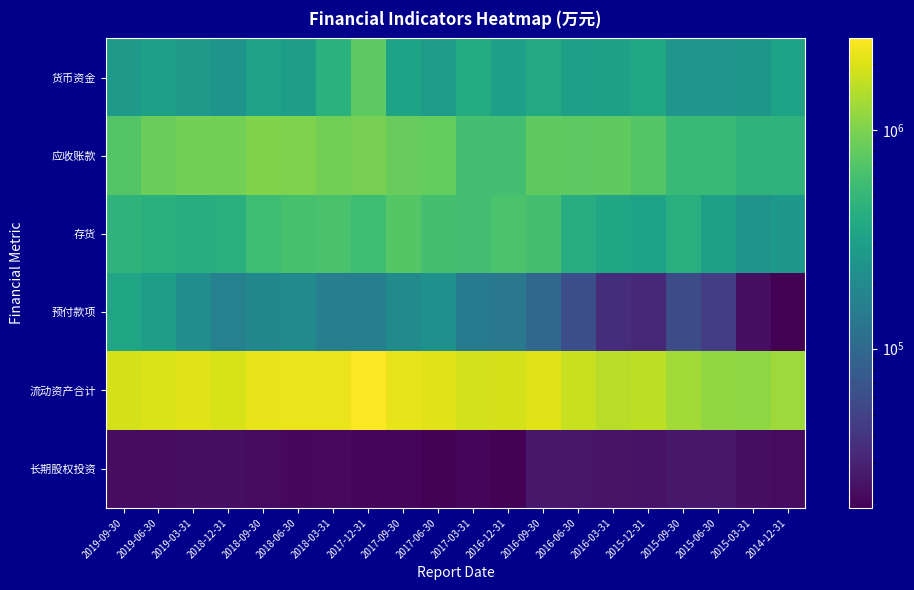

Reading left to right, transcribe all the data shown in this chart.

货币资金: 2019-09-30=270886	2019-06-30=307018	2019-03-31=269654	2018-12-31=240366	2018-09-30=321220	2018-06-30=294527	2018-03-31=440413	2017-12-31=771044	2017-09-30=328619	2017-06-30=284865	2017-03-31=393652	2016-12-31=307482	2016-09-30=366708	2016-06-30=302883	2016-03-31=315413	2015-12-31=363795	2015-09-30=245321	2015-06-30=244259	2015-03-31=257364	2014-12-31=330701
应收账款: 2019-09-30=704376	2019-06-30=869833	2019-03-31=937651	2018-12-31=937556	2018-09-30=1022343	2018-06-30=1011079	2018-03-31=910538	2017-12-31=953575	2017-09-30=829490	2017-06-30=812134	2017-03-31=600502	2016-12-31=601196	2016-09-30=782331	2016-06-30=776313	2016-03-31=785232	2015-12-31=702462	2015-09-30=522666	2015-06-30=522004	2015-03-31=465877	2014-12-31=465727
存货: 2019-09-30=468809	2019-06-30=433289	2019-03-31=410654	2018-12-31=419653	2018-09-30=559673	2018-06-30=618776	2018-03-31=633271	2017-12-31=563853	2017-09-30=716422	2017-06-30=610797	2017-03-31=597713	2016-12-31=643088	2016-09-30=607087	2016-06-30=408294	2016-03-31=346614	2015-12-31=328675	2015-09-30=413925	2015-06-30=309290	2015-03-31=233413	2014-12-31=258921
预付款项: 2019-09-30=344241	2019-06-30=301054	2019-03-31=210548	2018-12-31=163287	2018-09-30=186653	2018-06-30=199779	2018-03-31=155107	2017-12-31=154654	2017-09-30=200289	2017-06-30=224652	2017-03-31=142440	2016-12-31=135037	2016-09-30=99250	2016-06-30=61936	2016-03-31=35973	2015-12-31=32414	2015-09-30=58115	2015-06-30=45500	2015-03-31=23070	2014-12-31=18715
流动资产合计: 2019-09-30=1919335	2019-06-30=2039259	2019-03-31=2093016	2018-12-31=1930872	2018-09-30=2225400	2018-06-30=2264366	2018-03-31=2287912	2017-12-31=2622128	2017-09-30=2190085	2017-06-30=2089345	2017-03-31=1869705	2016-12-31=1924279	2016-09-30=2051854	2016-06-30=1733818	2016-03-31=1555907	2015-12-31=1629448	2015-09-30=1333083	2015-06-30=1182308	2015-03-31=1123408	2014-12-31=1276313
长期股权投资: 2019-09-30=22198	2019-06-30=21917	2019-03-31=22657	2018-12-31=22326	2018-09-30=21725	2018-06-30=20814	2018-03-31=21039	2017-12-31=20476	2017-09-30=19988	2017-06-30=19327	2017-03-31=19836	2016-12-31=19259	2016-09-30=25666	2016-06-30=25143	2016-03-31=24118	2015-12-31=23759	2015-09-30=25581	2015-06-30=25958	2015-03-31=22614	2014-12-31=21470